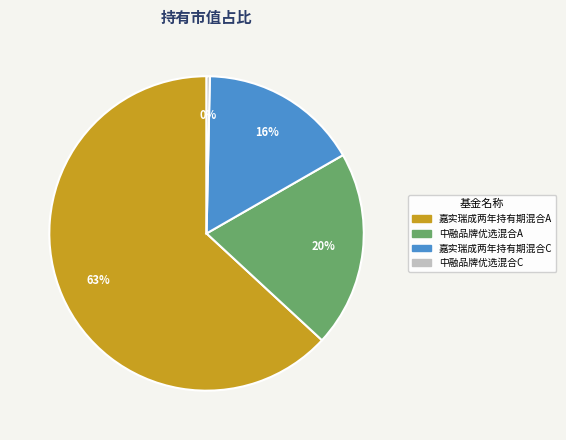

To the nearest percent, what is the average slice percentage?

25%